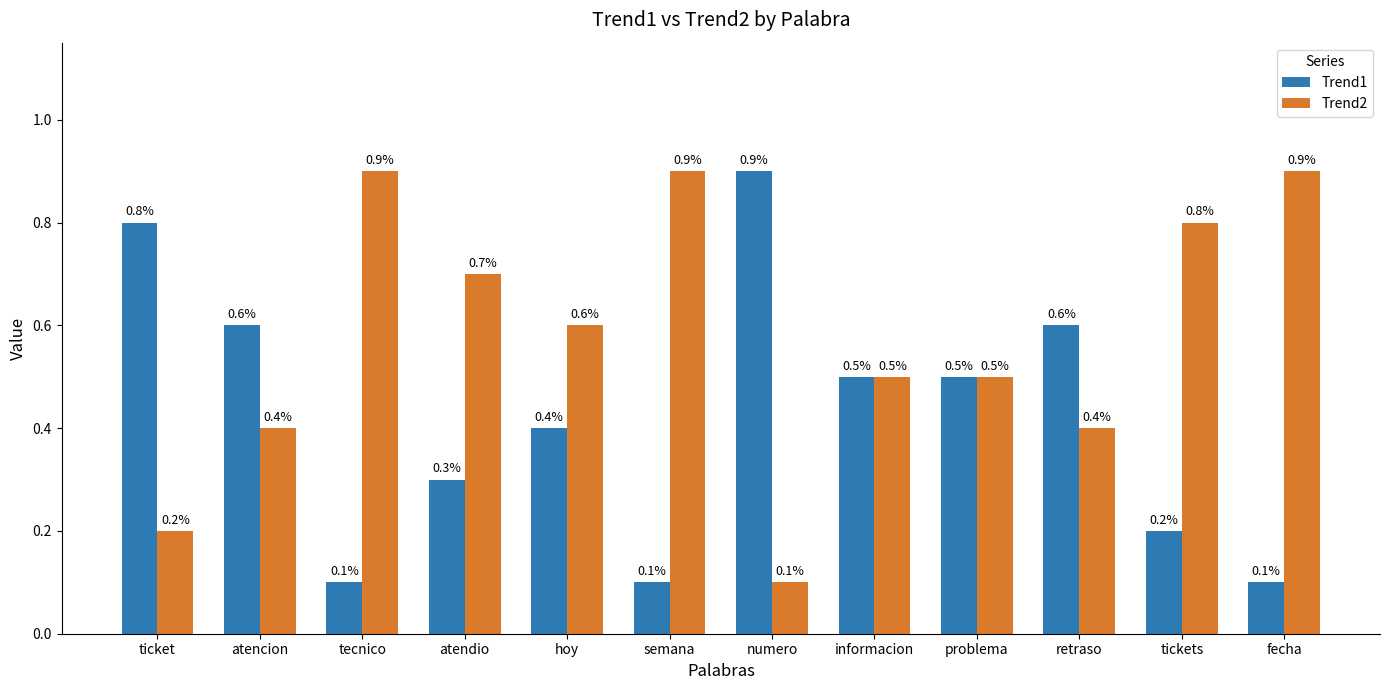

How many series are shown in this chart?

2